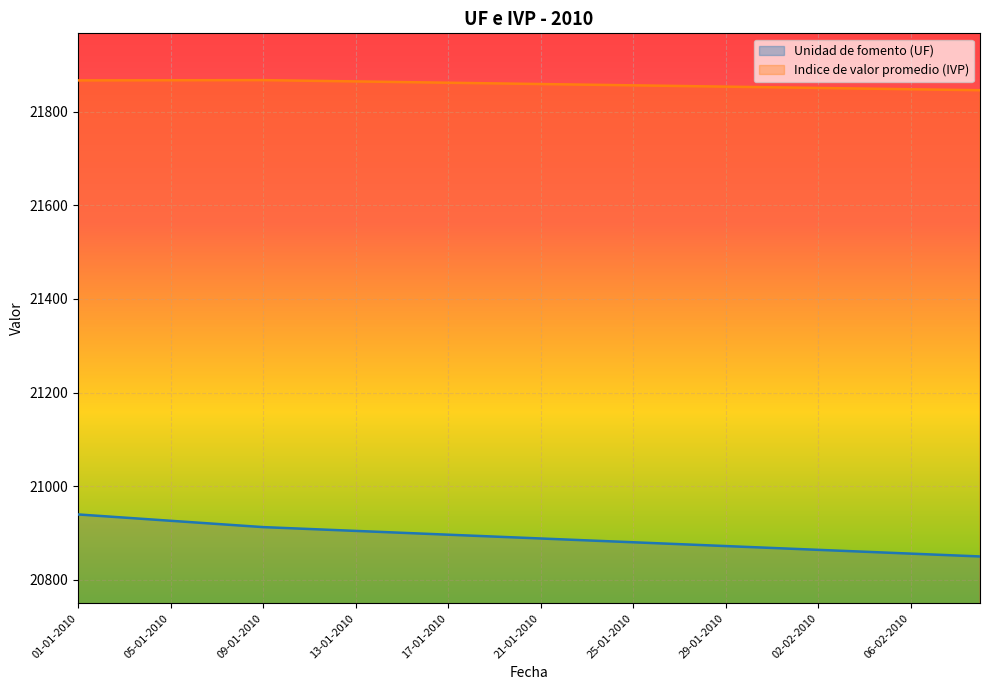

The Indice de valor promedio (IVP) series shows 21851.7 at 01-02-2010. True or false?

True